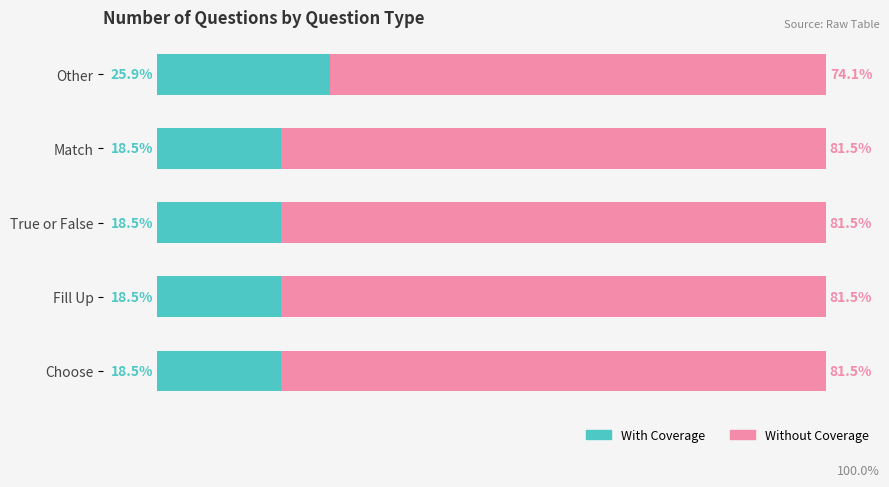

What are all the series names shown in the legend?

With Coverage, Without Coverage